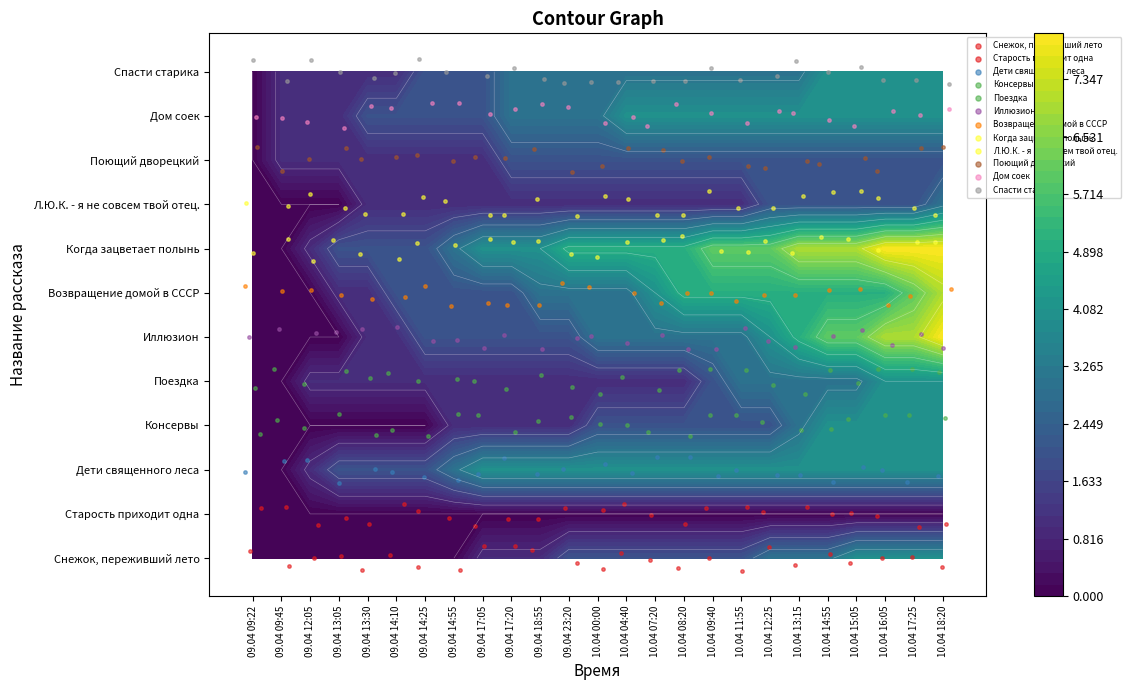

Is the value of Поездка at 10.04 11:55 greater than the value of Старость приходит одна at 10.04 07:20?

Yes